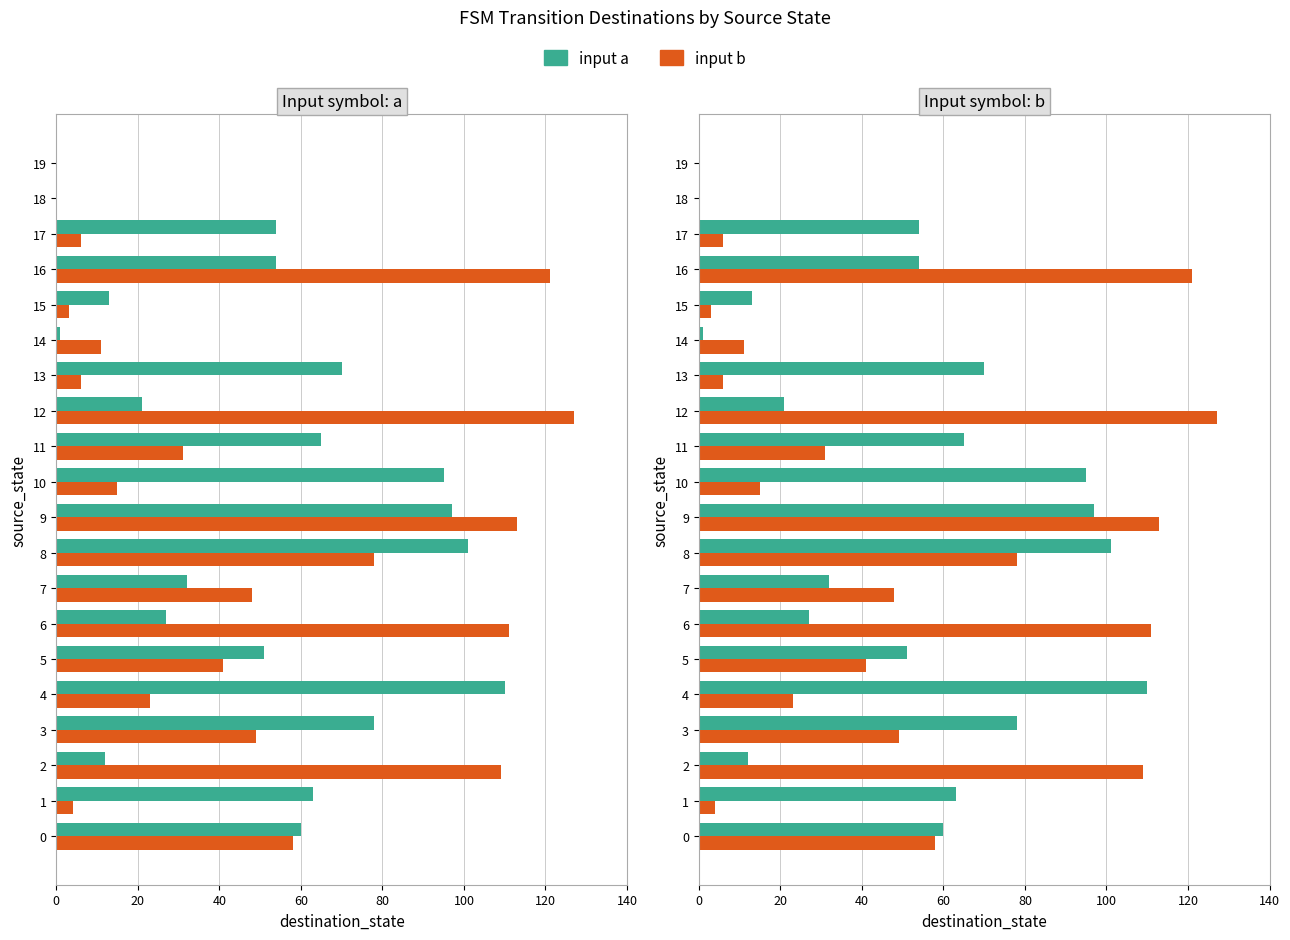

Is the value of input b at 7 greater than the value of input a at 5?

No